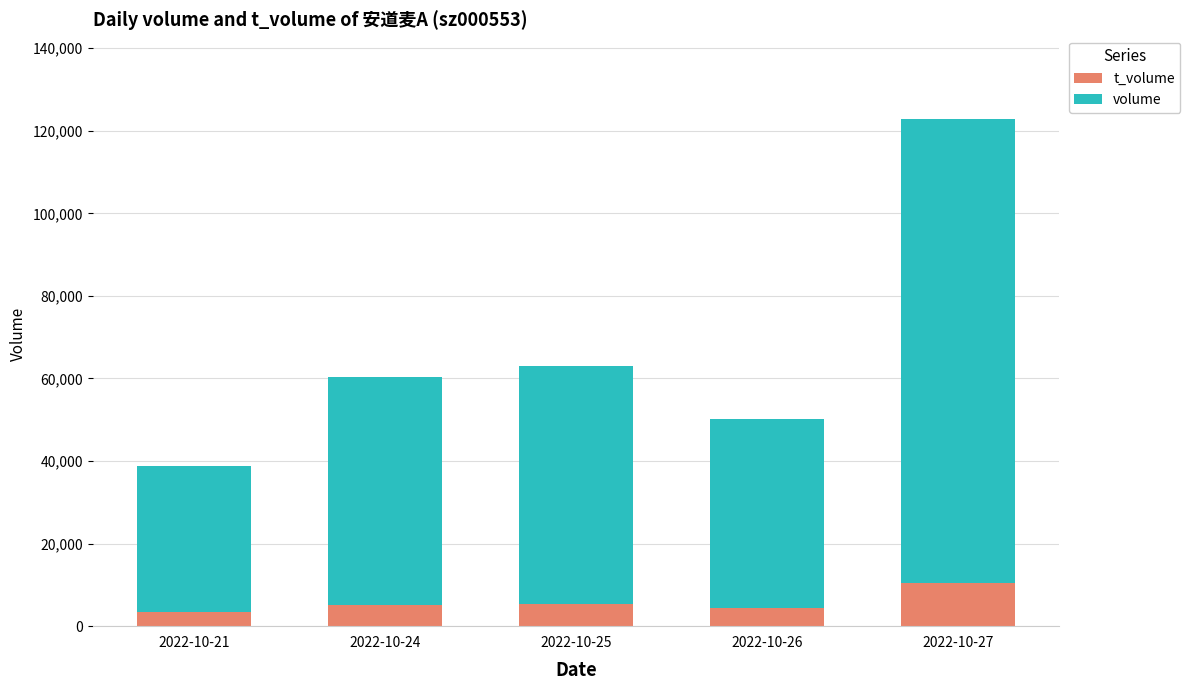

At which category is the sum across all series the highest?

2022-10-27